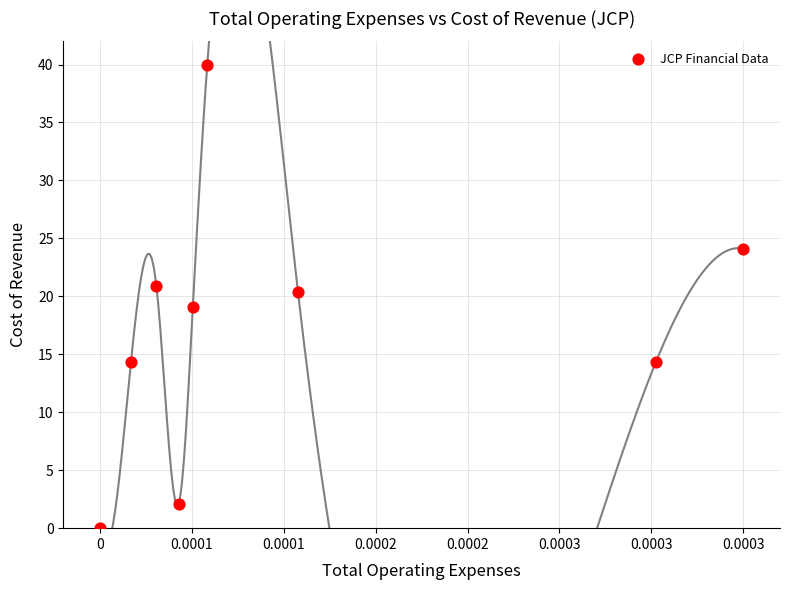

What is the average Y value?

17.3